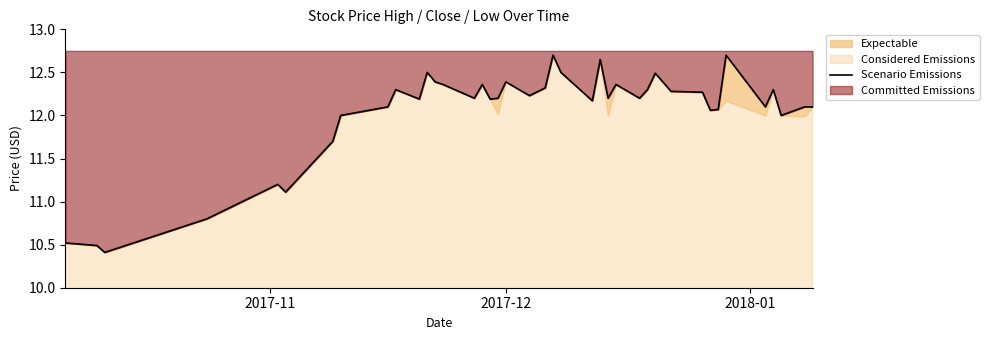

Reading right to left, what are all the values shown in this chart?

12.1	12.1	12.0	12.3	12.1	12.7	12.1	12.1	12.3	12.3	12.5	12.3	12.2	12.4	12.2	12.7	12.2	12.5	12.7	12.3	12.2	12.4	12.2	12.2	12.4	12.2	12.4	12.4	12.5	12.2	12.3	12.1	12.0	11.7	11.1	11.2	10.8	10.4	10.5	10.5